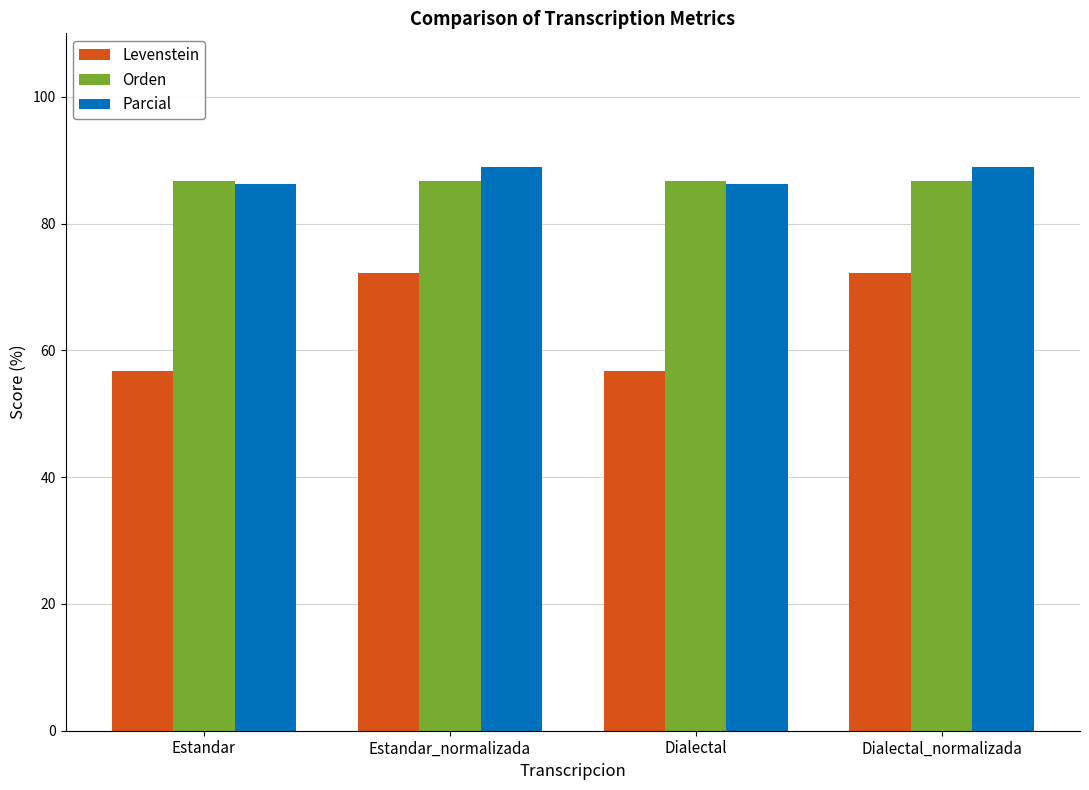

What is the approximate value of Parcial at Estandar_normalizada?

88.9